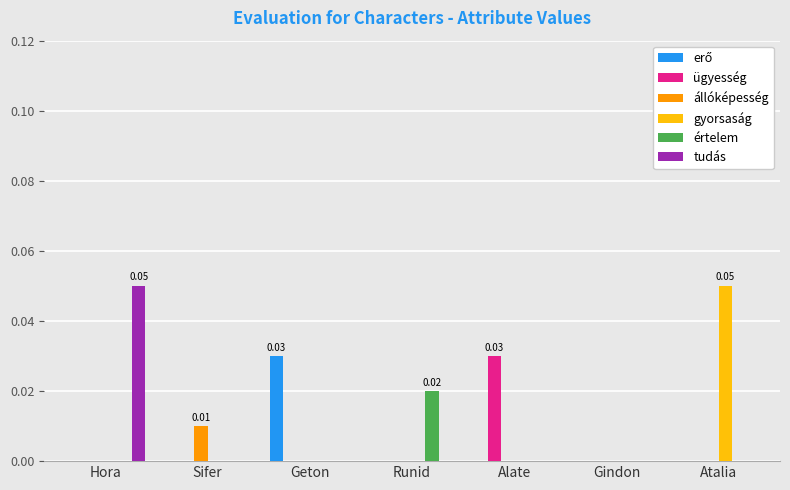

Which category has the highest value in the értelem series?

Runid